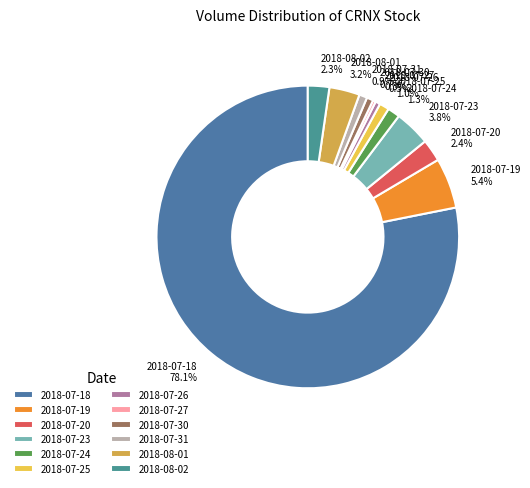

To the nearest percent, what portion does 2018-07-23 represent?

4%